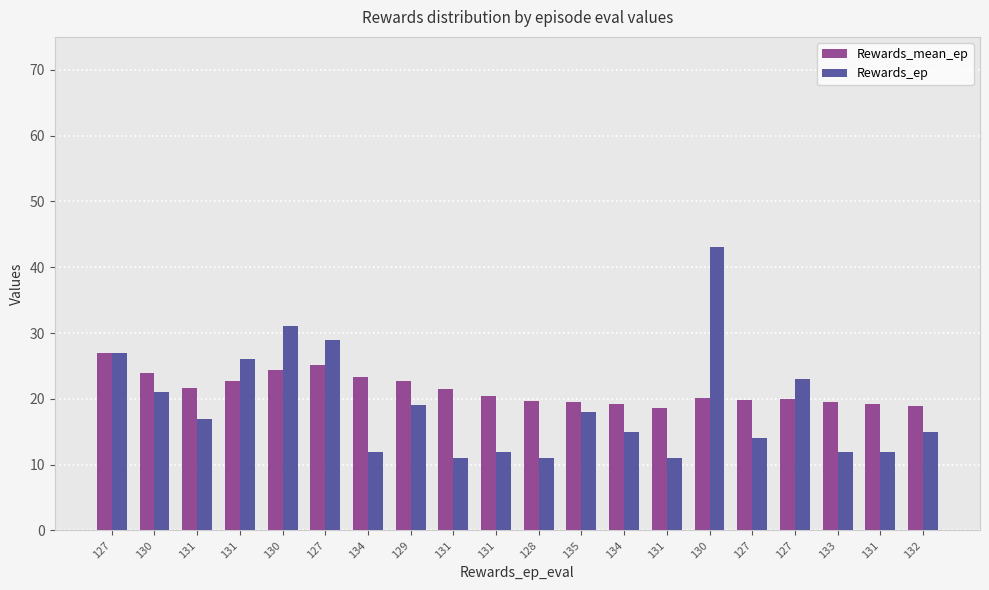

How many distinct data groups are displayed?

2